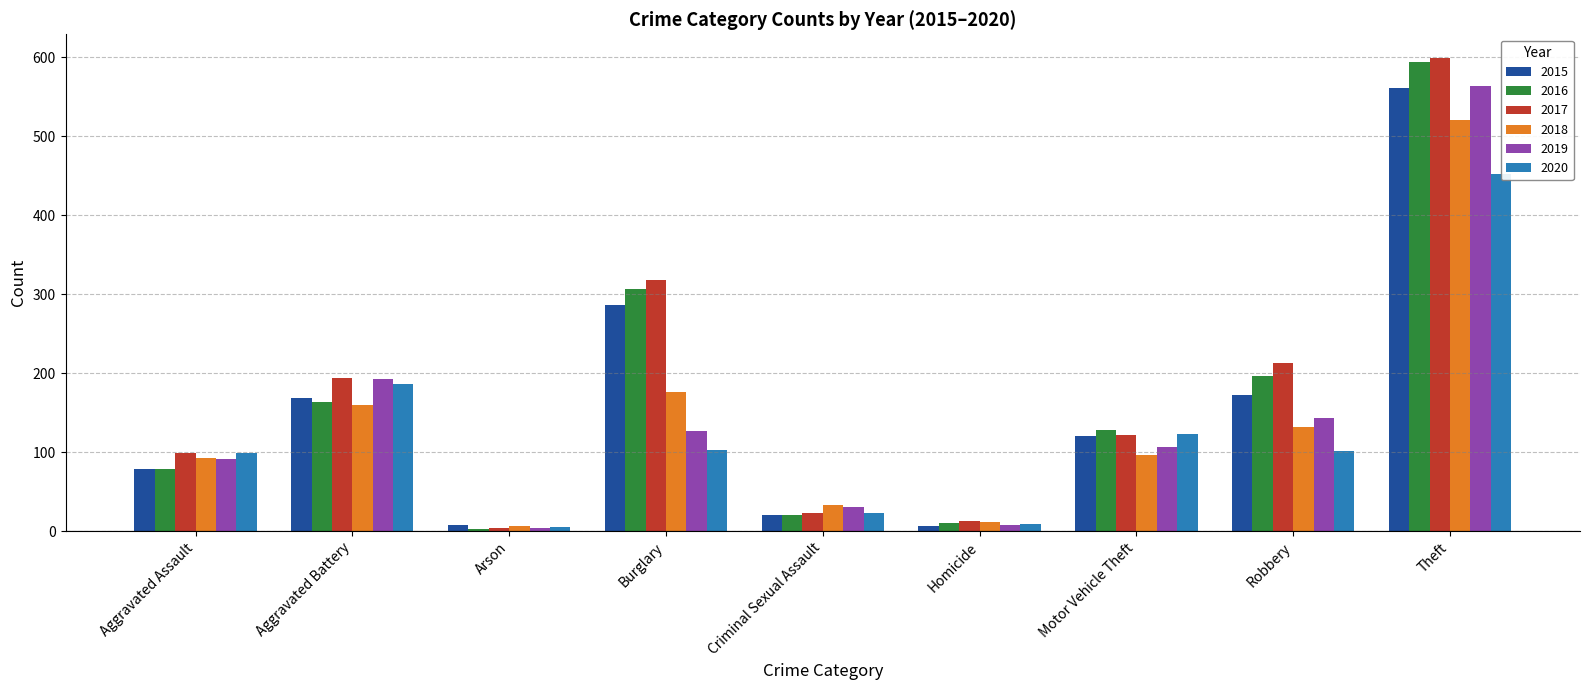

How many data points does each series have?

9